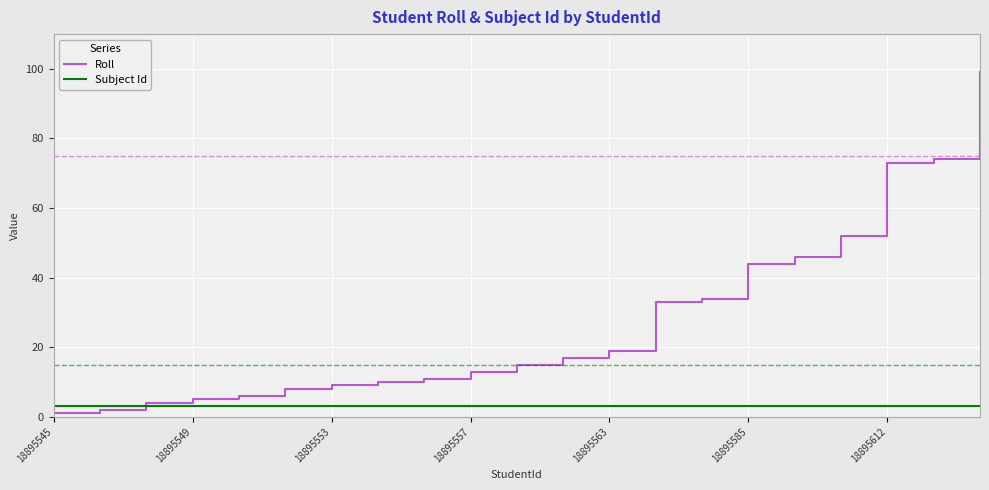

Is this an area chart (filled region under the line)?

No